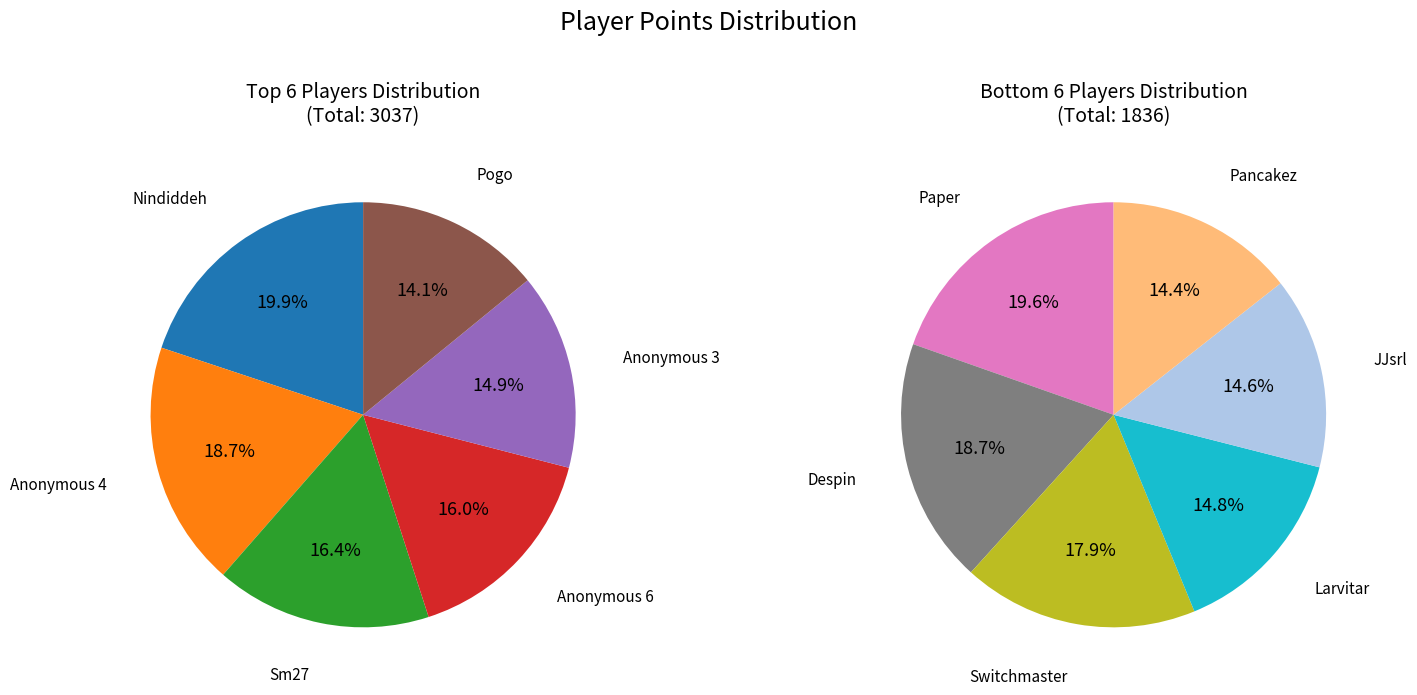

Is it true that Larvitar is 1% of the pie?

False